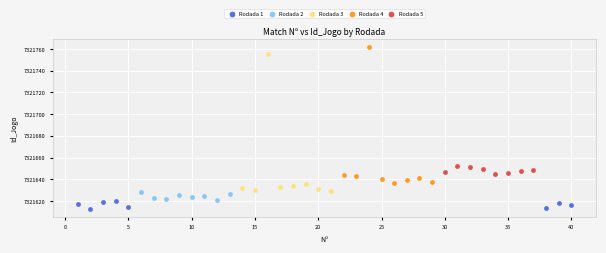

Which series contains the highest Y value?

Rodada 4